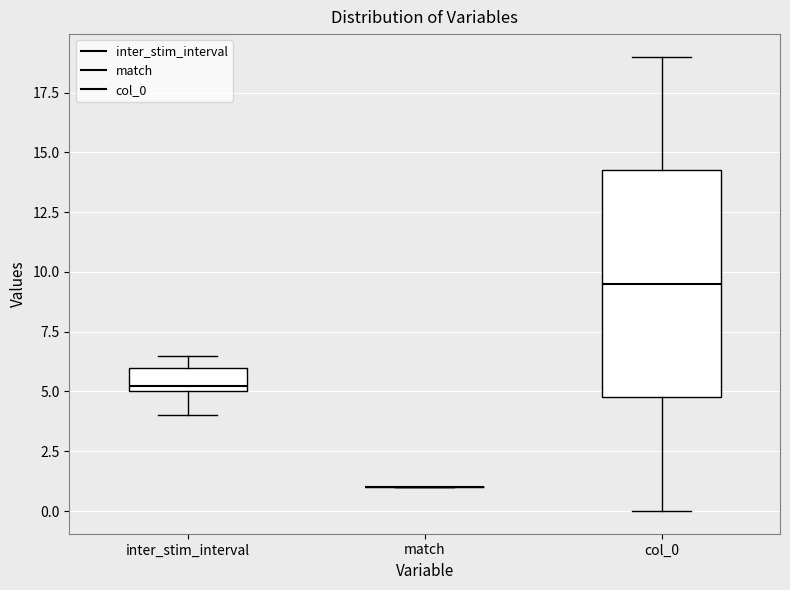

Reading left to right, transcribe this box plot: for each box, give where its median line is, the range the box spans, and where its two whiskers end, as read against the y-axis. The values are not printed on the chart, so give them approximately, as read against the axis.

inter_stim_interval: median 5.5, box 5.0 to 6.0, whiskers 4.0 to 6.5
match: box collapsed to a line at 1.0, whiskers 1.0 to 1.0
col_0: median 9.5, box 5.0 to 14.5, whiskers 0.0 to 19.0